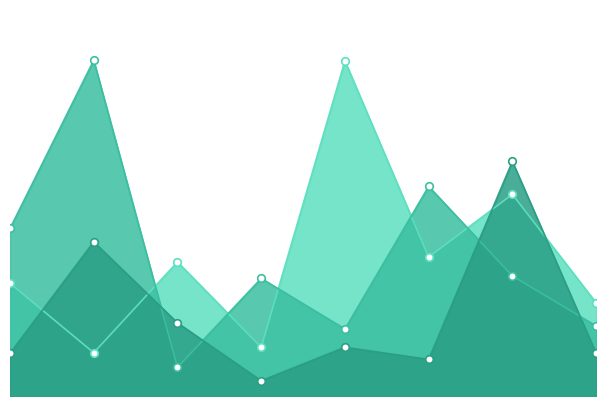

Is the value of February at Stewart, Sarah greater than the value of January at Stewart, Sarah?

No